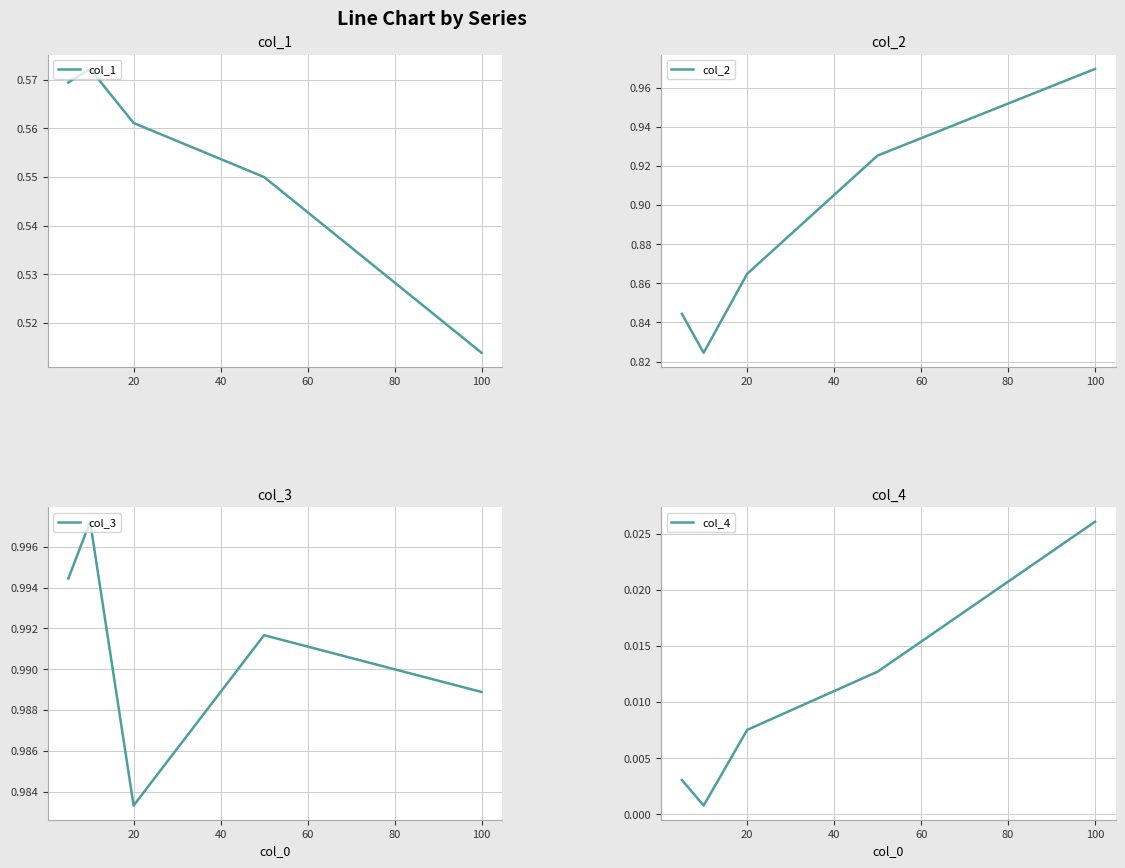

How many series are shown in this chart?

4